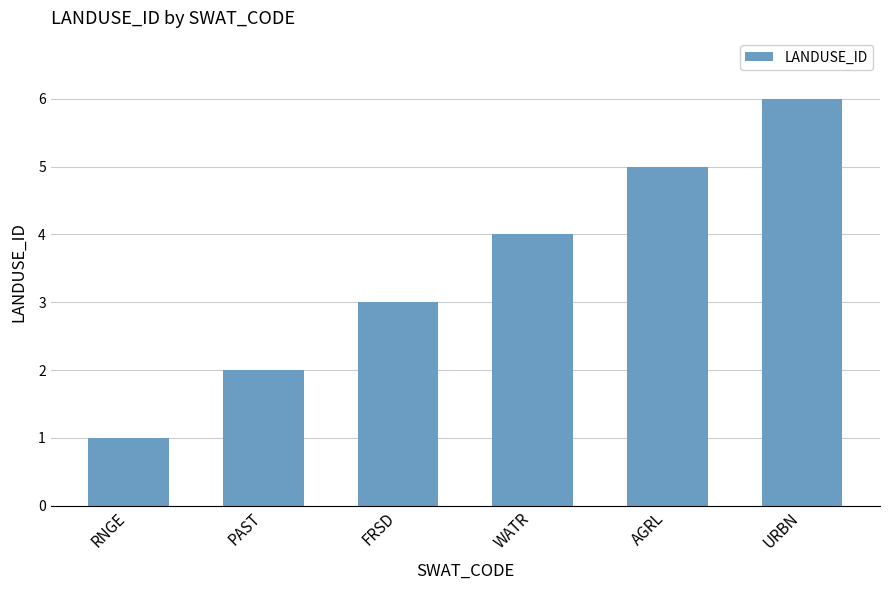

The chart shows a value of 1 at PAST. True or false?

False